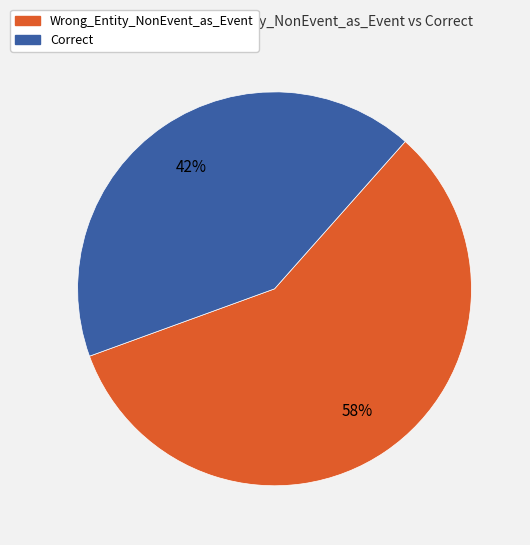

To the nearest percent, what is the average slice percentage?

50%